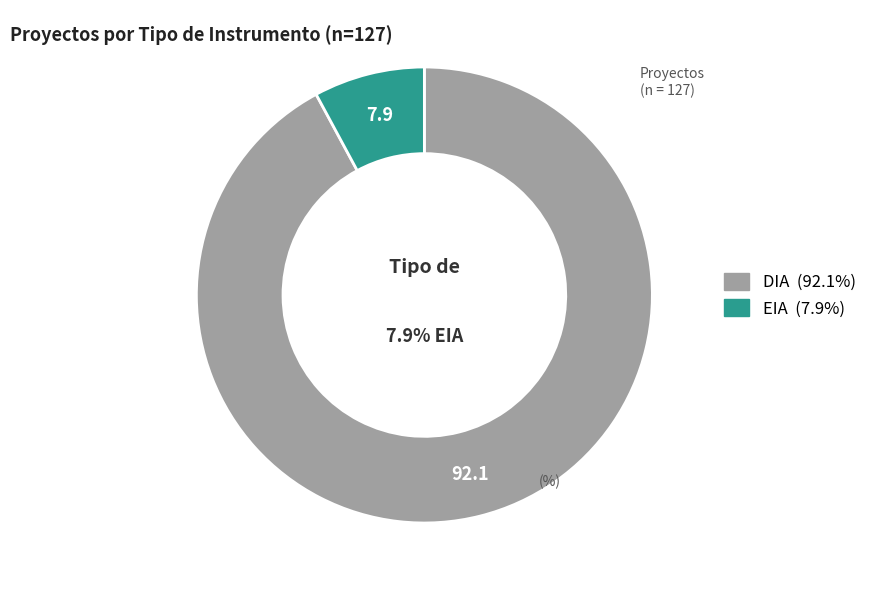

Does DIA account for over 50% of the chart?

Yes